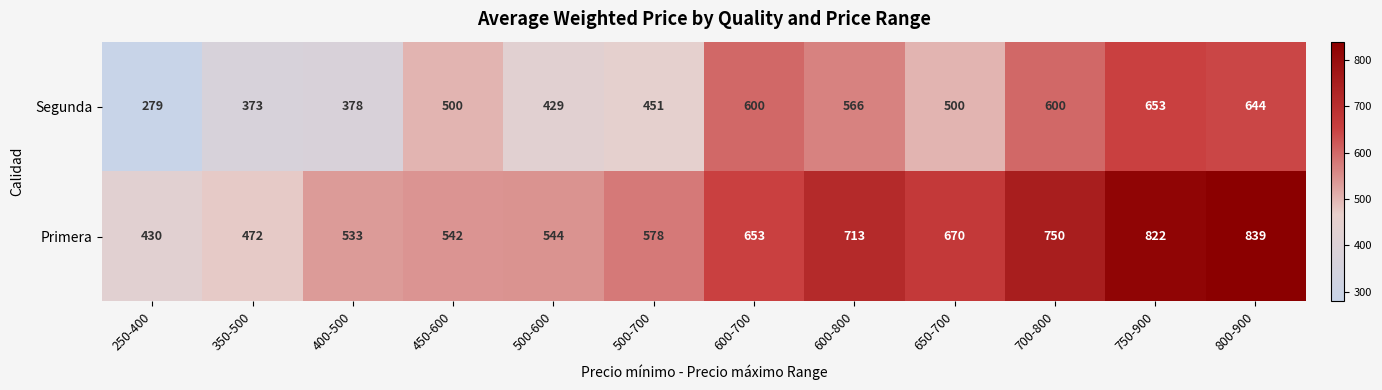

What is the greatest value displayed?

839